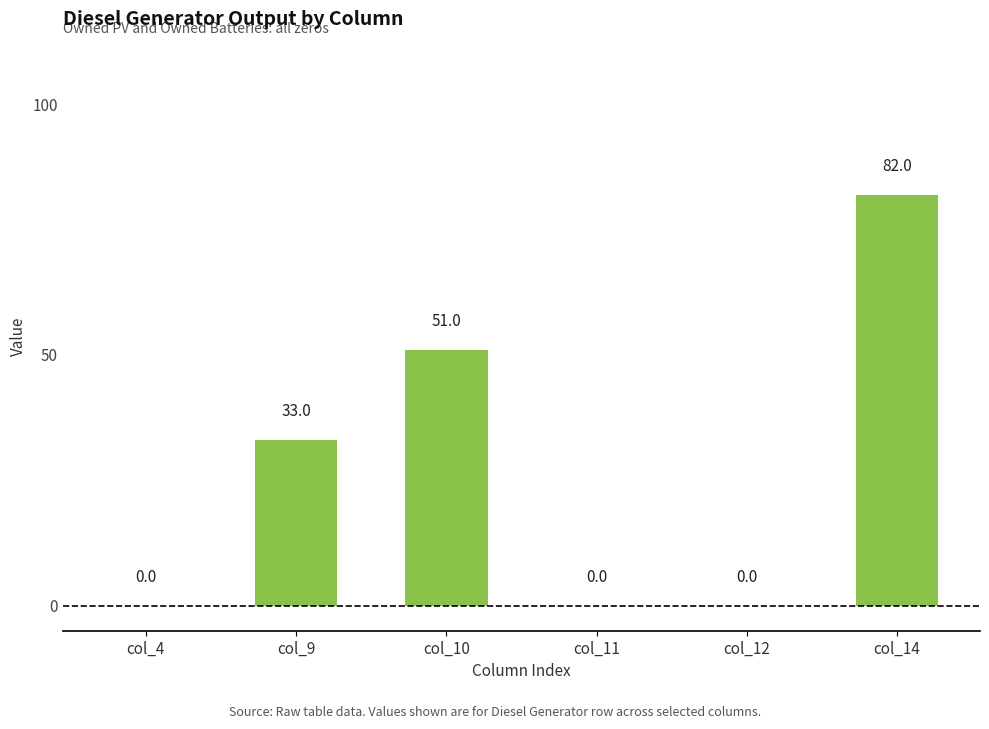

Between col_11 and col_9, which is larger?

col_9